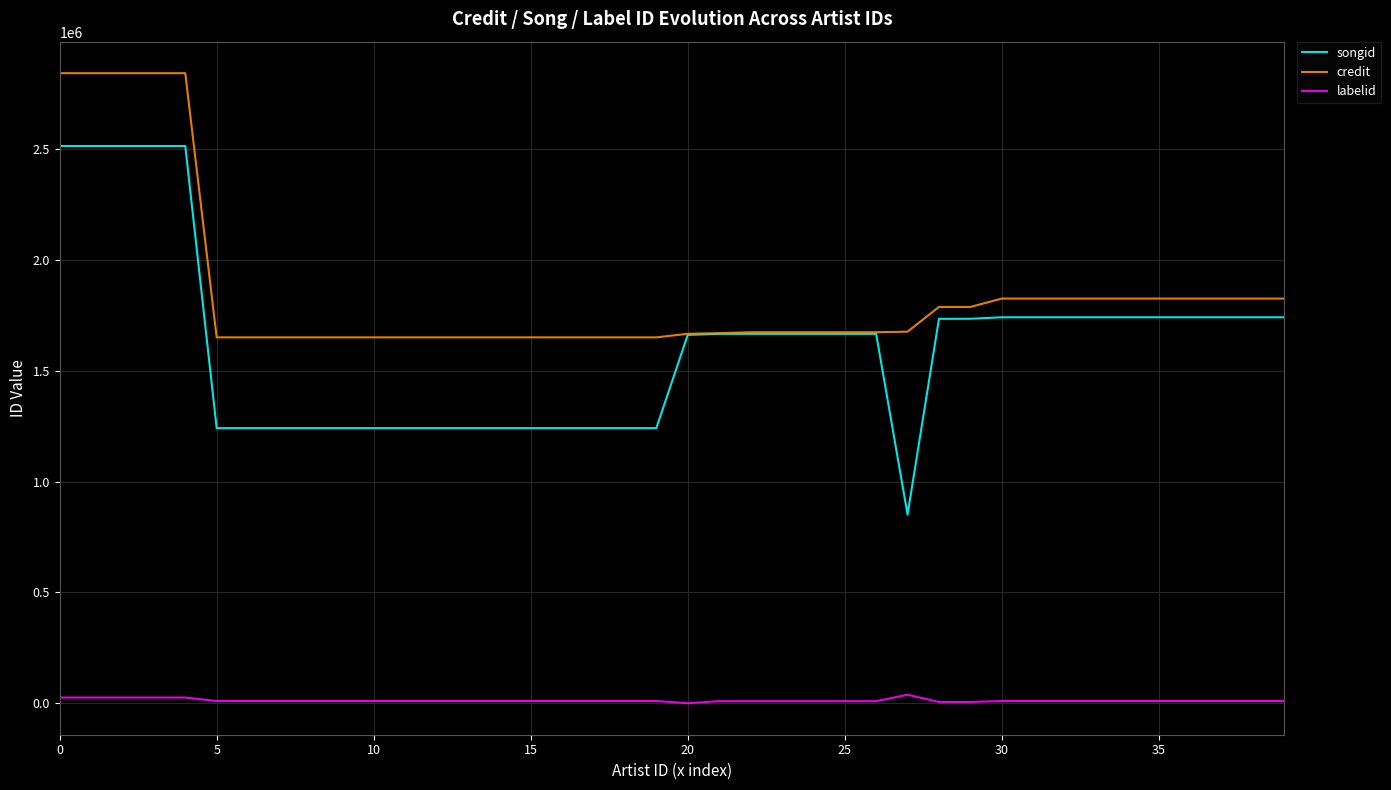

True or false: labelid and credit cross at least once.

False